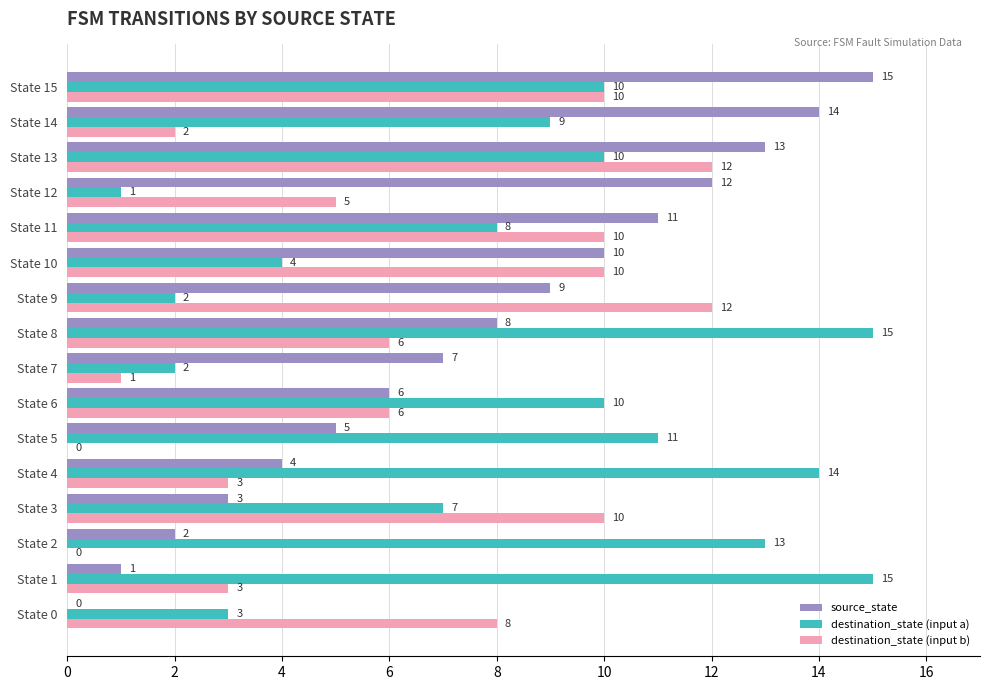

At which label is source_state closest to 7?

State 7